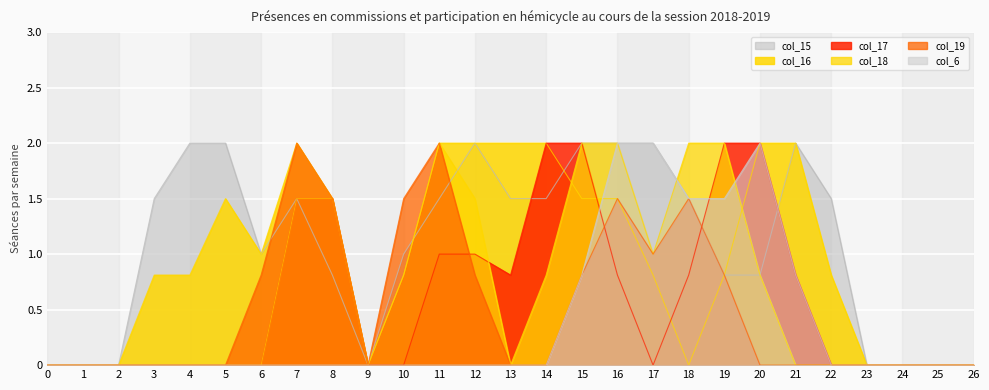

What is the difference between the maximum and minimum values in the col_16 series?

2.0